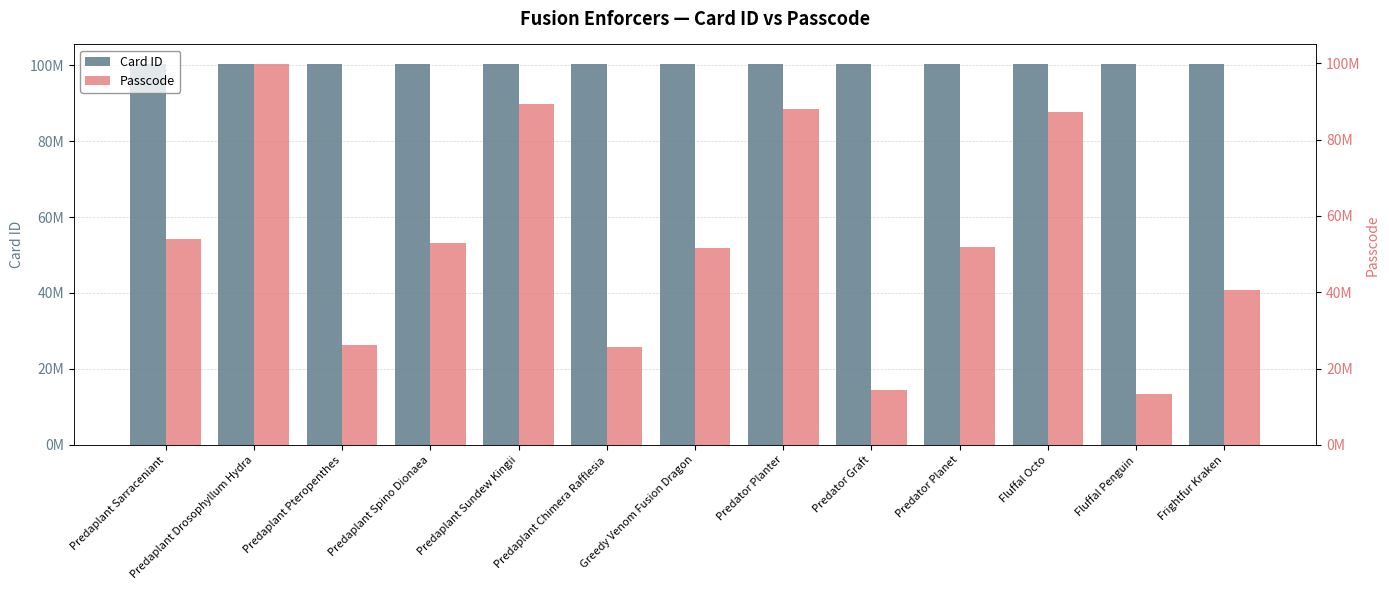

List the series in order of their peak value, lowest first.

Passcode, Card ID